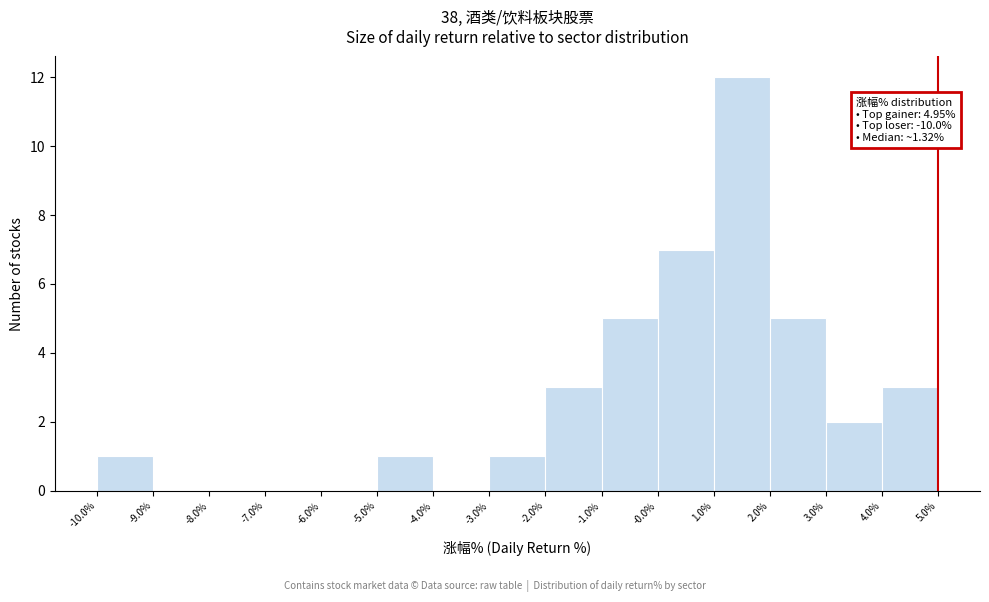

Over which range of the x-axis is the bar tallest?

1.0% to 2.0%